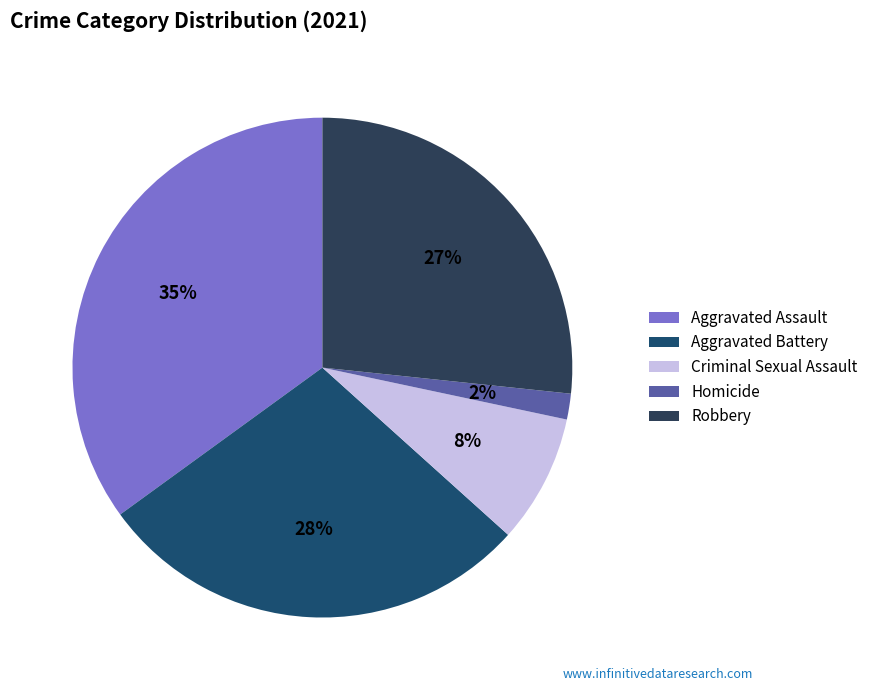

What is the largest slice in the pie chart?

Aggravated Assault